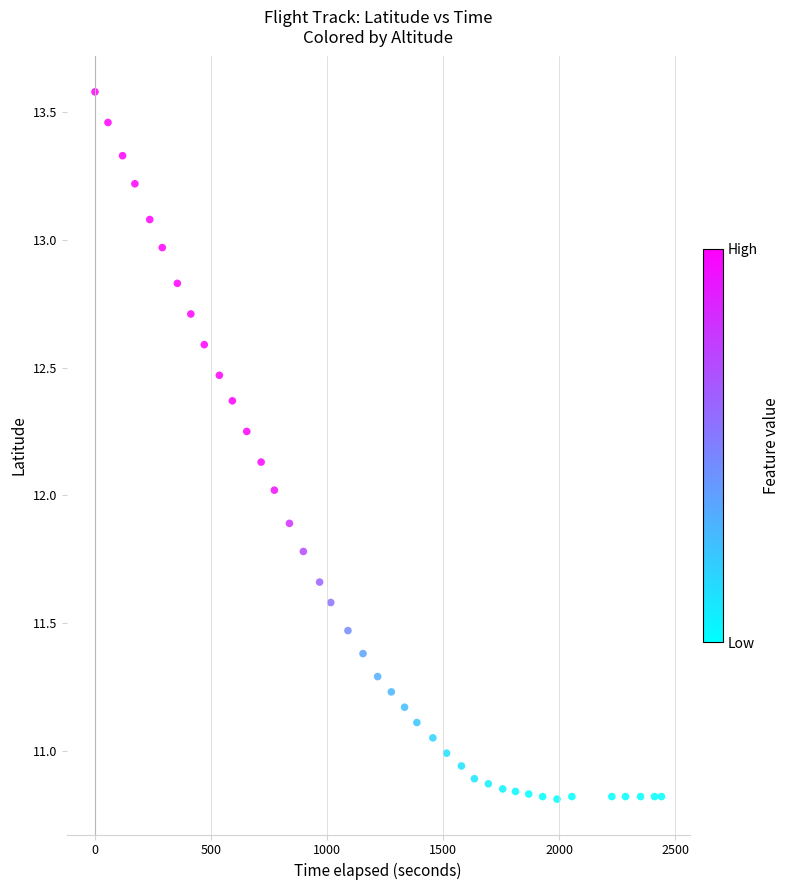

What is the range of Y values (max minus min)?

2.8